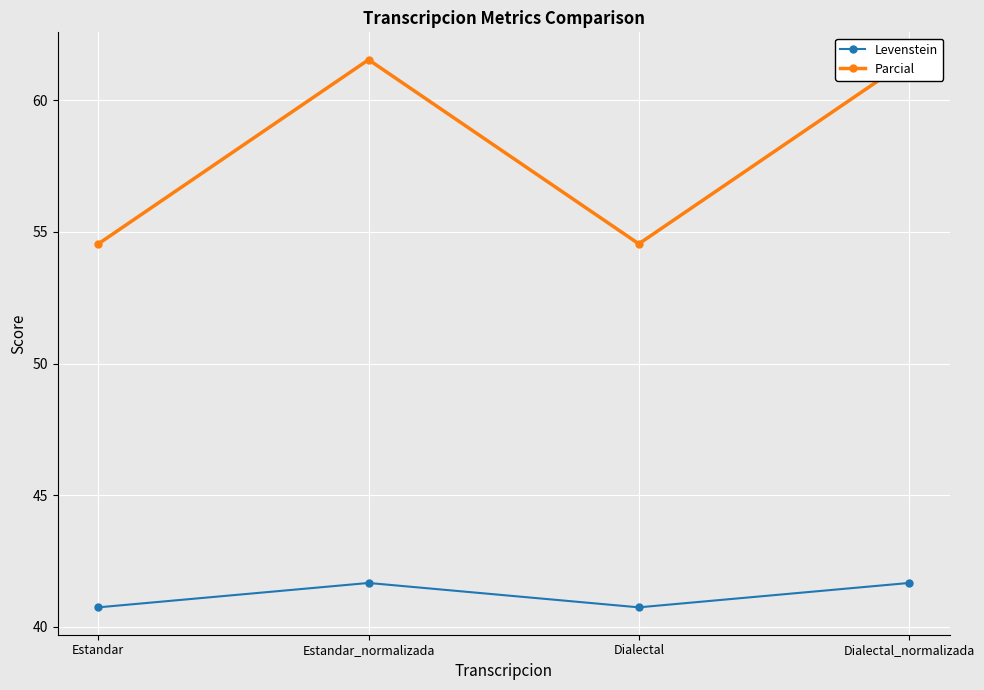

In Levenstein, how many points are lower than both neighbors (excluding endpoints)?

1